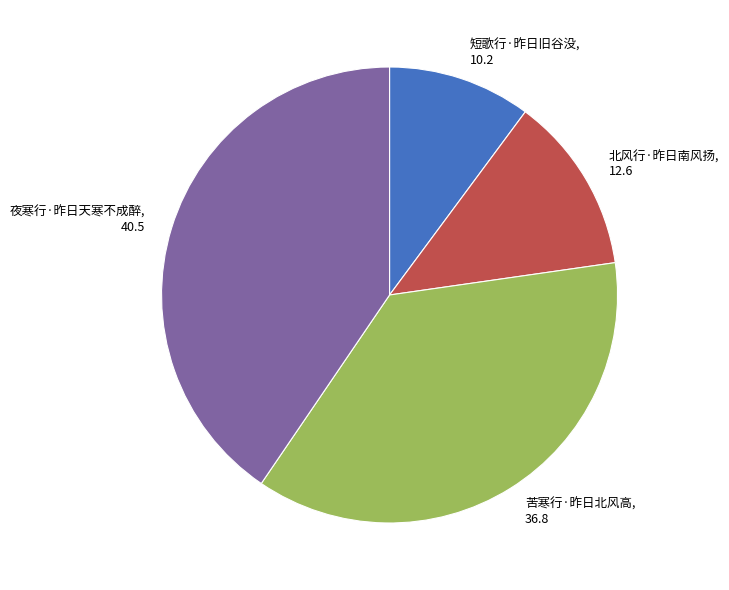

Rank the categories by value from highest to lowest.

夜寒行·昨日天寒不成醉, 苦寒行·昨日北风高, 北风行·昨日南风扬, 短歌行·昨日旧谷没